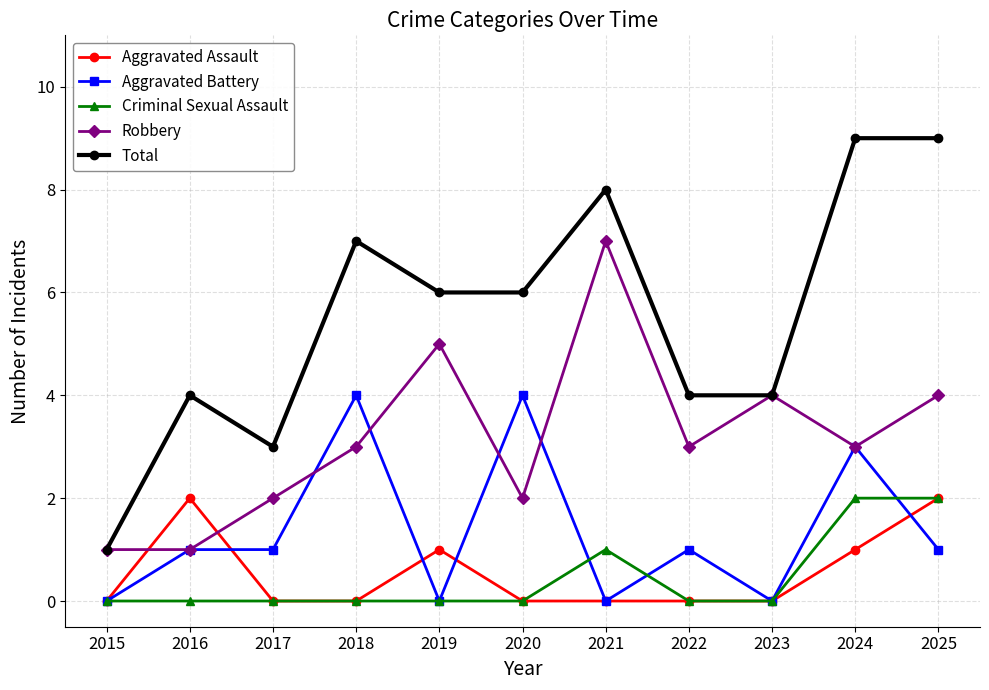

What is the spread (max minus min) of values at 2020?

6